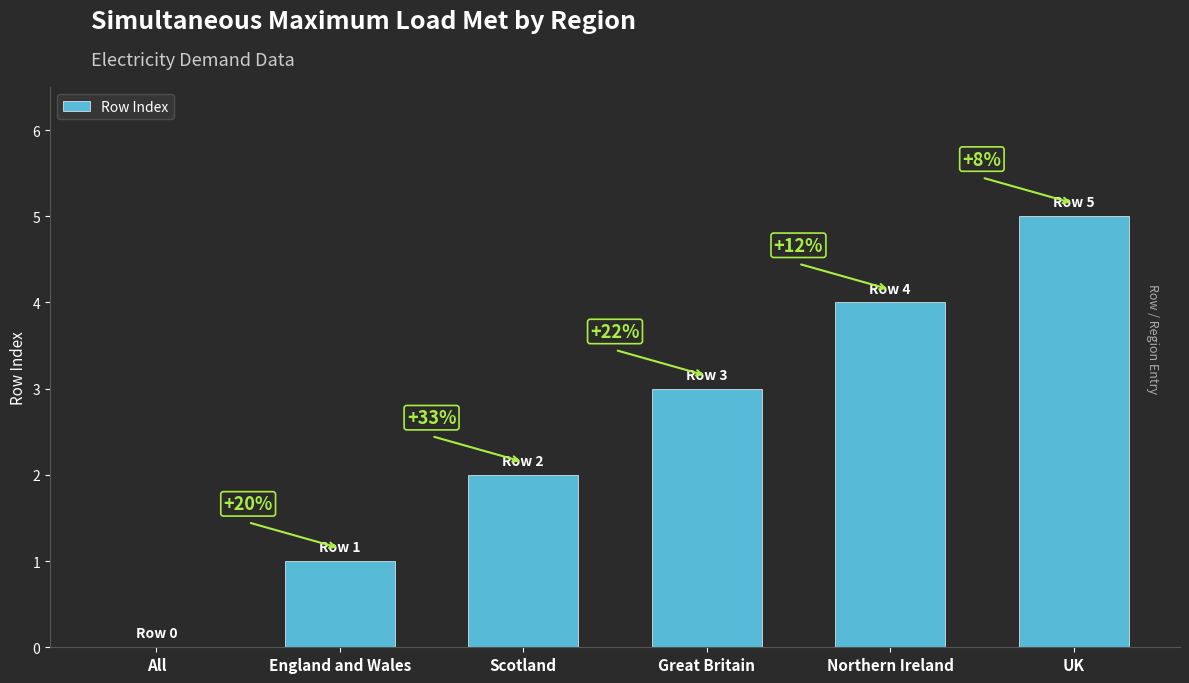

What is the sum of the values at UK and Great Britain?

8